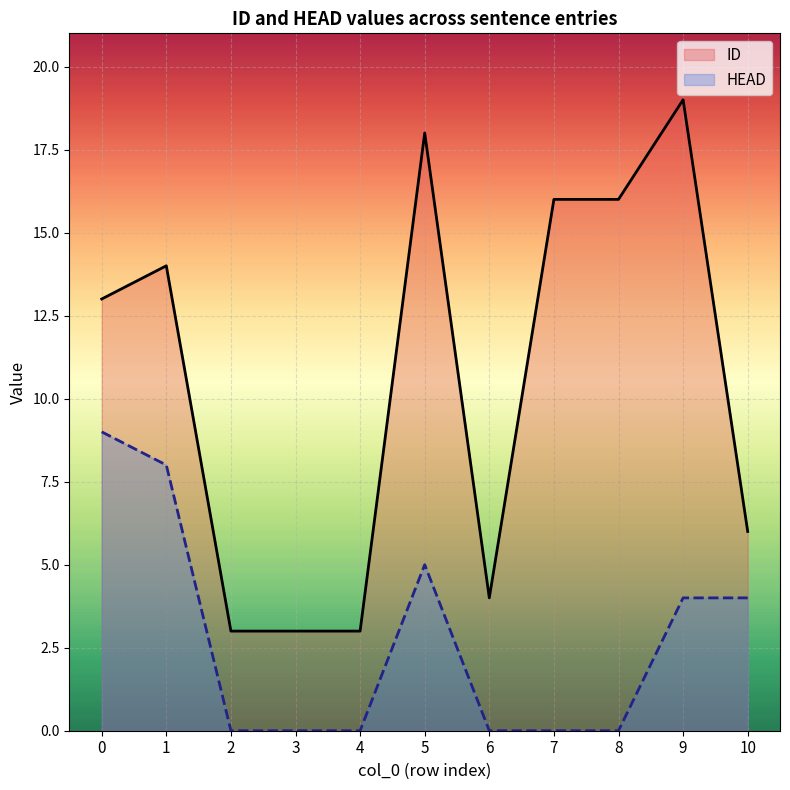

At how many categories does at least one series exceed 7?

6